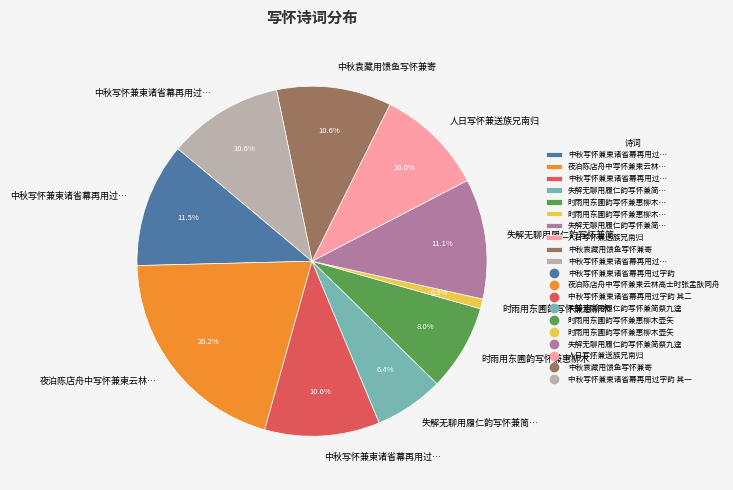

How many segments does this pie chart have?

10